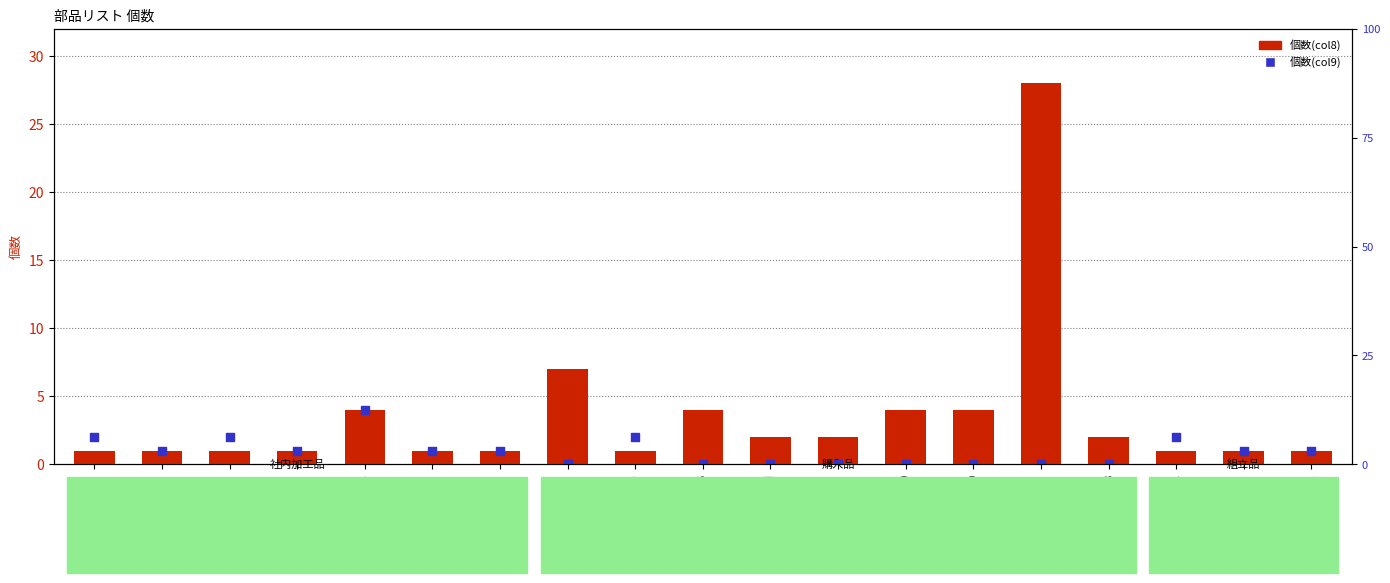

What are all the series names shown in the legend?

個数(col8), 個数(col9)